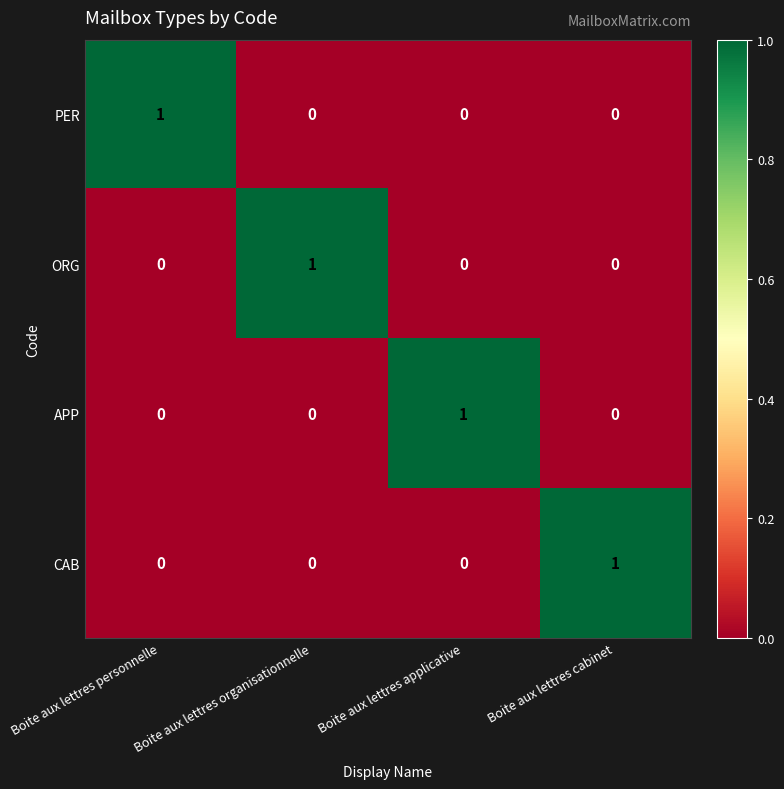

The value of CAB at Boite aux lettres organisationnelle is -1. True or false?

False